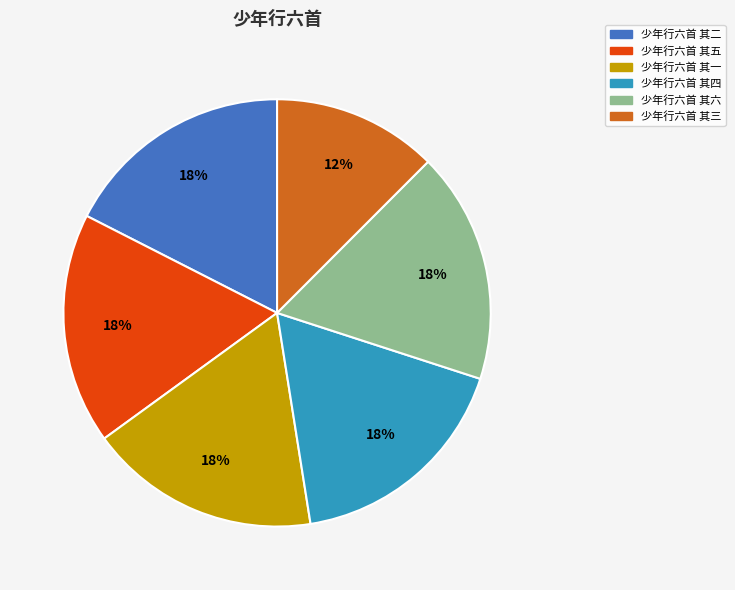

Which category has the smallest portion of the pie?

少年行六首 其三